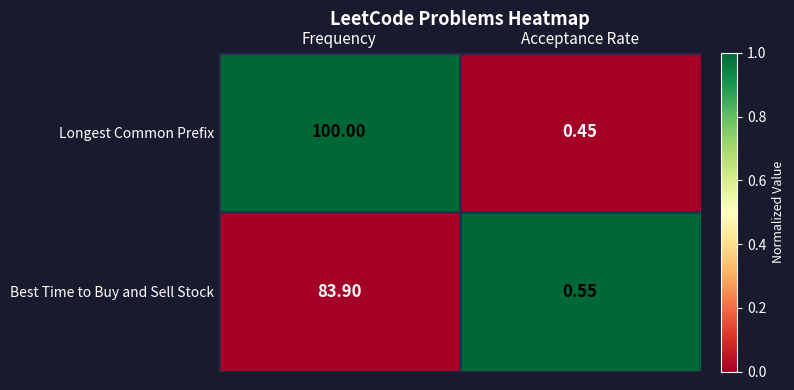

Which series has the widest spread of values?

Longest Common Prefix